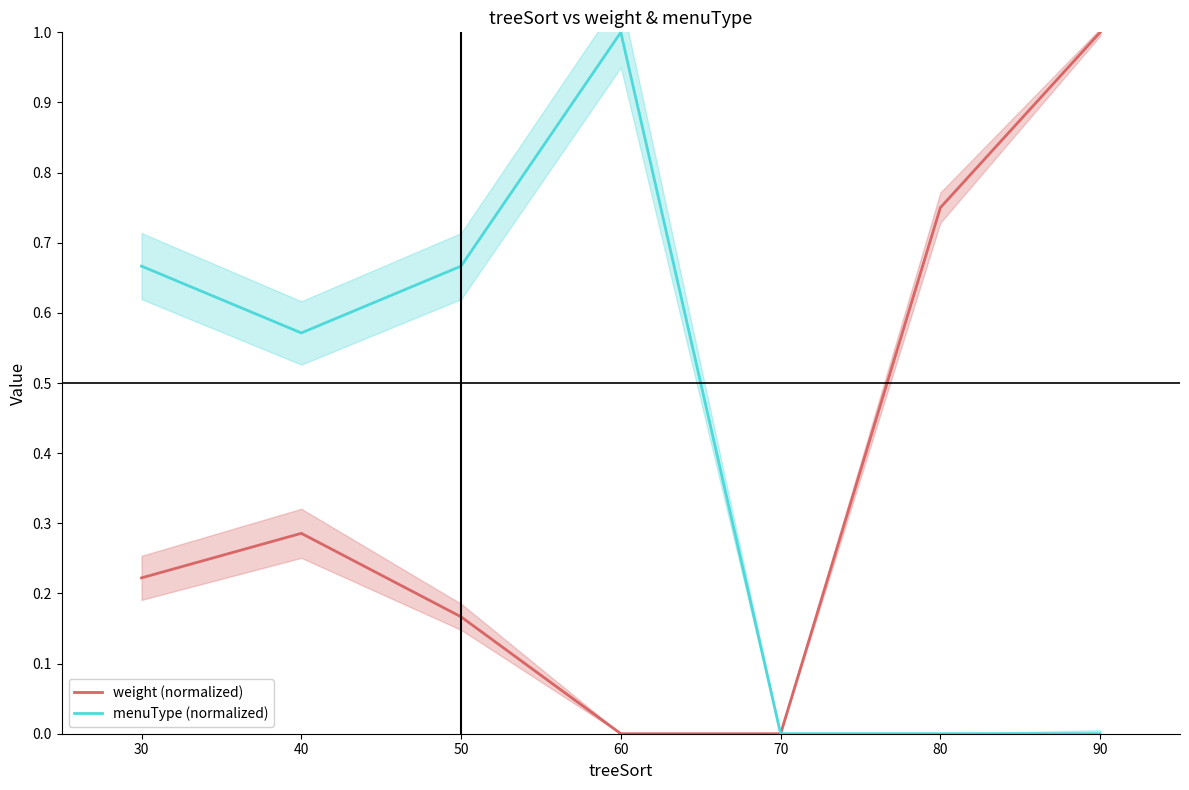

What are all the series names shown in the legend?

weight (normalized), menuType (normalized)